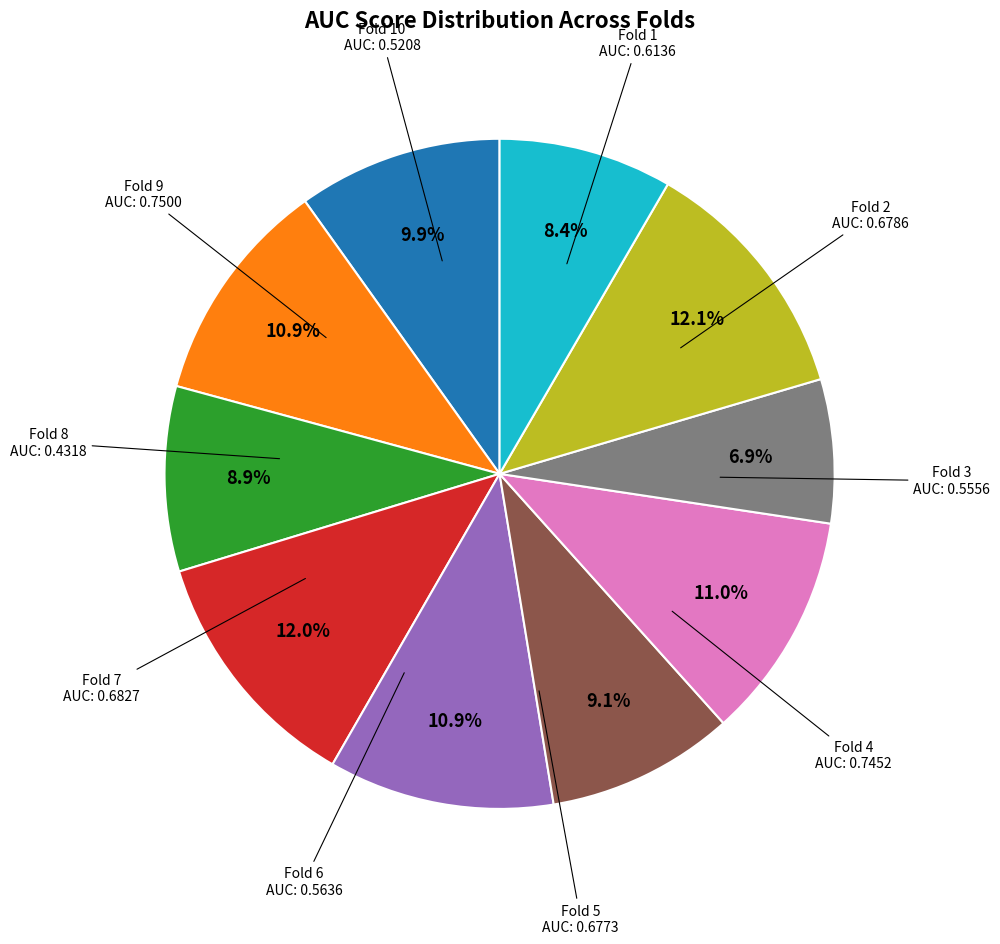

Does any single category account for the majority?

No